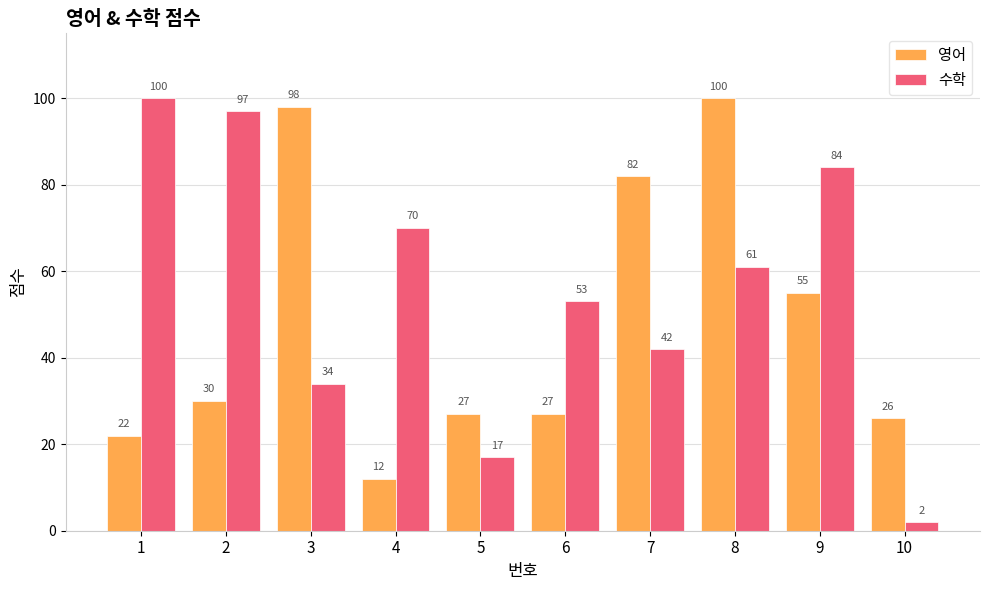

What are all the series names shown in the legend?

영어, 수학